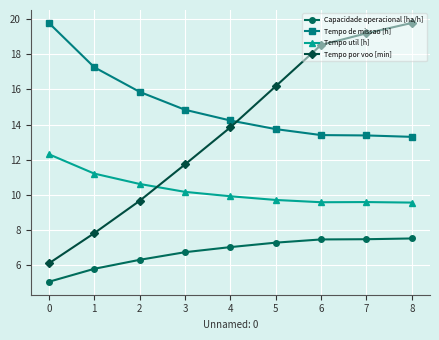

How many series are shown in this chart?

4